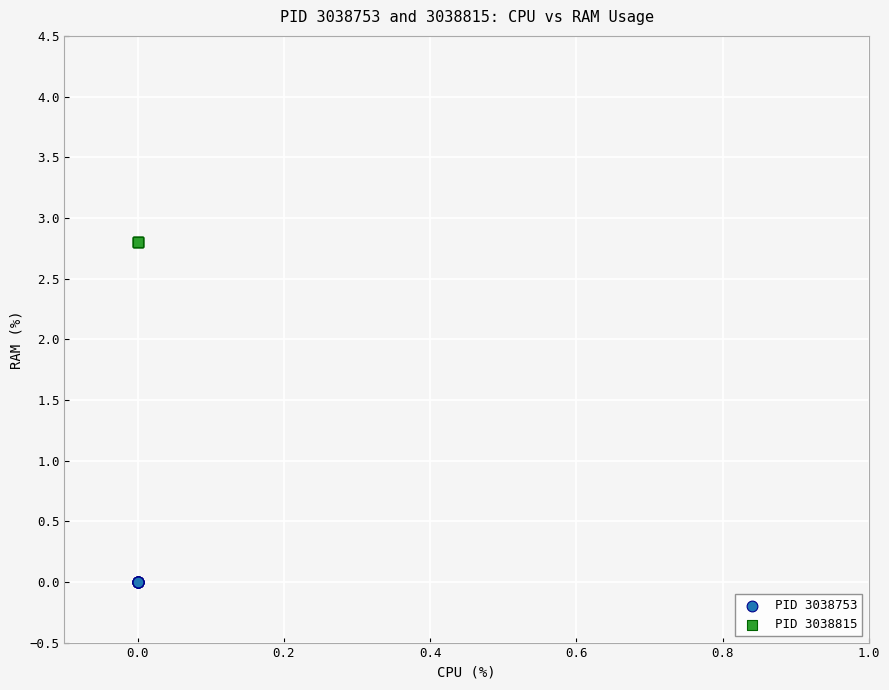

Which series reaches the minimum Y coordinate?

PID 3038753